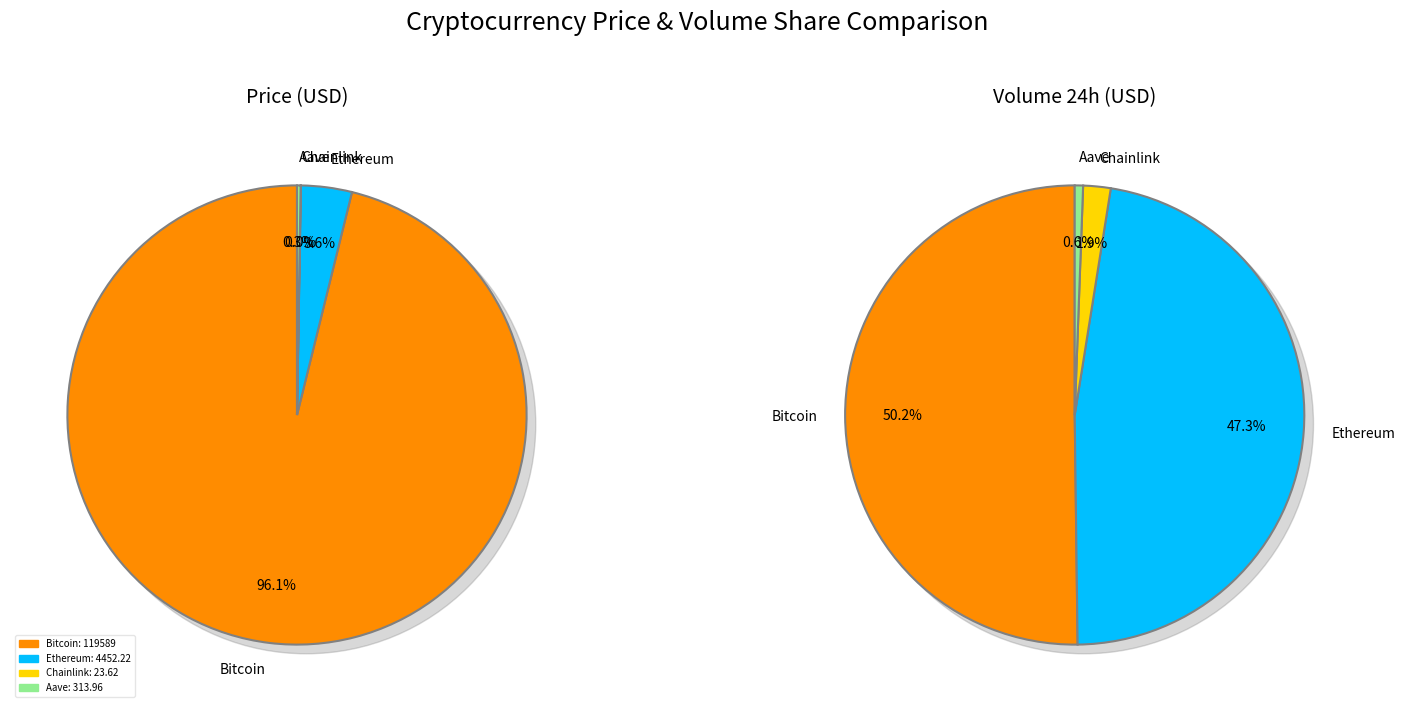

What is the ratio of the value at Aave to the value at Ethereum?

0.1